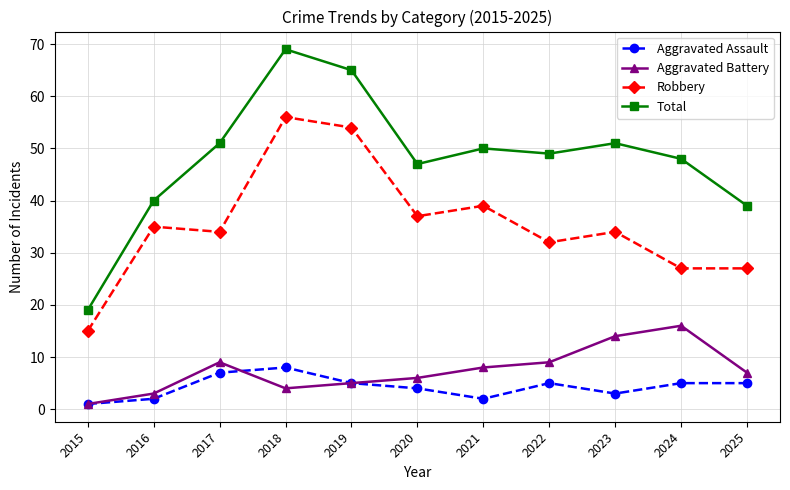

Count the number of data series in this chart.

4